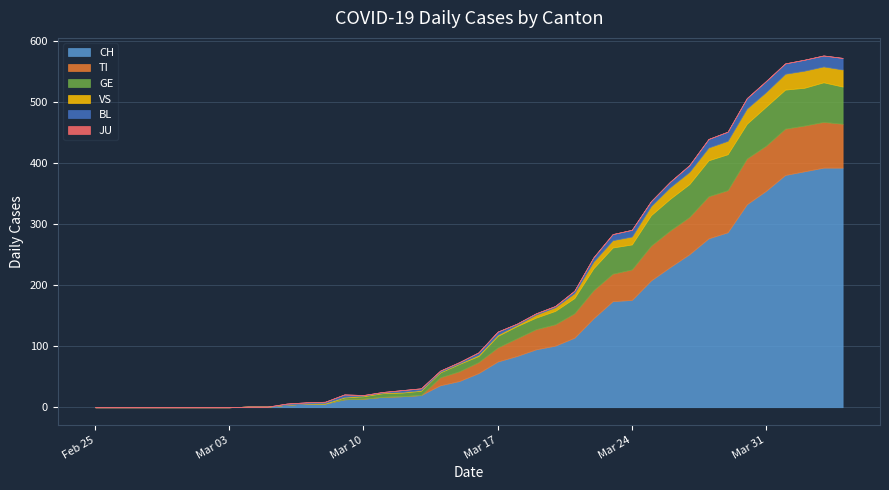

Reading right to left, extract all data points from this chart.

CH: 2020-04-04=393	2020-04-03=393	2020-04-02=387	2020-04-01=381	2020-03-31=355	2020-03-30=333	2020-03-29=287	2020-03-28=277	2020-03-27=251	2020-03-26=230	2020-03-25=208	2020-03-24=176	2020-03-23=174	2020-03-22=146	2020-03-21=114	2020-03-20=101	2020-03-19=95	2020-03-18=84	2020-03-17=75	2020-03-16=56	2020-03-15=43	2020-03-14=36	2020-03-13=20	2020-03-12=18	2020-03-11=17	2020-03-10=14	2020-03-09=13	2020-03-08=6	2020-03-07=6	2020-03-06=4	2020-03-05=1	2020-03-04=1	2020-03-03=0	2020-03-02=0	2020-03-01=0	2020-02-29=0	2020-02-28=0	2020-02-27=0	2020-02-26=0	2020-02-25=0
TI: 2020-04-04=72	2020-04-03=75	2020-04-02=75	2020-04-01=76	2020-03-31=74	2020-03-30=75	2020-03-29=69	2020-03-28=69	2020-03-27=61	2020-03-26=60	2020-03-25=57	2020-03-24=50	2020-03-23=45	2020-03-22=46	2020-03-21=40	2020-03-20=35	2020-03-19=33	2020-03-18=29	2020-03-17=23	2020-03-16=18	2020-03-15=16	2020-03-14=13	2020-03-13=0	2020-03-12=0	2020-03-11=0	2020-03-10=0	2020-03-09=0	2020-03-08=0	2020-03-07=0	2020-03-06=0	2020-03-05=0	2020-03-04=0	2020-03-03=0	2020-03-02=0	2020-03-01=0	2020-02-29=0	2020-02-28=0	2020-02-27=0	2020-02-26=0	2020-02-25=0
GE: 2020-04-04=61	2020-04-03=65	2020-04-02=62	2020-04-01=64	2020-03-31=64	2020-03-30=57	2020-03-29=59	2020-03-28=59	2020-03-27=54	2020-03-26=52	2020-03-25=50	2020-03-24=41	2020-03-23=43	2020-03-22=36	2020-03-21=25	2020-03-20=22	2020-03-19=19	2020-03-18=20	2020-03-17=19	2020-03-16=10	2020-03-15=12	2020-03-14=8	2020-03-13=7	2020-03-12=6	2020-03-11=6	2020-03-10=4	2020-03-09=3	2020-03-08=0	2020-03-07=0	2020-03-06=0	2020-03-05=0	2020-03-04=0	2020-03-03=0	2020-03-02=0	2020-03-01=0	2020-02-29=0	2020-02-28=0	2020-02-27=0	2020-02-26=0	2020-02-25=0
VS: 2020-04-04=28	2020-04-03=26	2020-04-02=28	2020-04-01=26	2020-03-31=24	2020-03-30=25	2020-03-29=22	2020-03-28=21	2020-03-27=20	2020-03-26=19	2020-03-25=15	2020-03-24=13	2020-03-23=12	2020-03-22=11	2020-03-21=8	2020-03-20=6	2020-03-19=5	2020-03-18=2	2020-03-17=2	2020-03-16=2	2020-03-15=1	2020-03-14=1	2020-03-13=1	2020-03-12=1	2020-03-11=1	2020-03-10=1	2020-03-09=1	2020-03-08=1	2020-03-07=0	2020-03-06=0	2020-03-05=0	2020-03-04=0	2020-03-03=0	2020-03-02=0	2020-03-01=0	2020-02-29=0	2020-02-28=0	2020-02-27=0	2020-02-26=0	2020-02-25=0
BL: 2020-04-04=19	2020-04-03=18	2020-04-02=18	2020-04-01=17	2020-03-31=18	2020-03-30=17	2020-03-29=15	2020-03-28=14	2020-03-27=11	2020-03-26=9	2020-03-25=8	2020-03-24=11	2020-03-23=10	2020-03-22=7	2020-03-21=4	2020-03-20=2	2020-03-19=2	2020-03-18=2	2020-03-17=5	2020-03-16=4	2020-03-15=2	2020-03-14=2	2020-03-13=3	2020-03-12=3	2020-03-11=1	2020-03-10=1	2020-03-09=4	2020-03-08=2	2020-03-07=2	2020-03-06=2	2020-03-05=0	2020-03-04=0	2020-03-03=0	2020-03-02=0	2020-03-01=0	2020-02-29=0	2020-02-28=0	2020-02-27=0	2020-02-26=0	2020-02-25=0
JU: 2020-04-04=0	2020-04-03=0	2020-04-02=0	2020-04-01=0	2020-03-31=0	2020-03-30=0	2020-03-29=0	2020-03-28=0	2020-03-27=0	2020-03-26=0	2020-03-25=0	2020-03-24=0	2020-03-23=0	2020-03-22=0	2020-03-21=0	2020-03-20=0	2020-03-19=0	2020-03-18=0	2020-03-17=0	2020-03-16=0	2020-03-15=0	2020-03-14=0	2020-03-13=0	2020-03-12=0	2020-03-11=0	2020-03-10=0	2020-03-09=0	2020-03-08=0	2020-03-07=0	2020-03-06=0	2020-03-05=0	2020-03-04=0	2020-03-03=0	2020-03-02=0	2020-03-01=0	2020-02-29=0	2020-02-28=0	2020-02-27=0	2020-02-26=0	2020-02-25=0